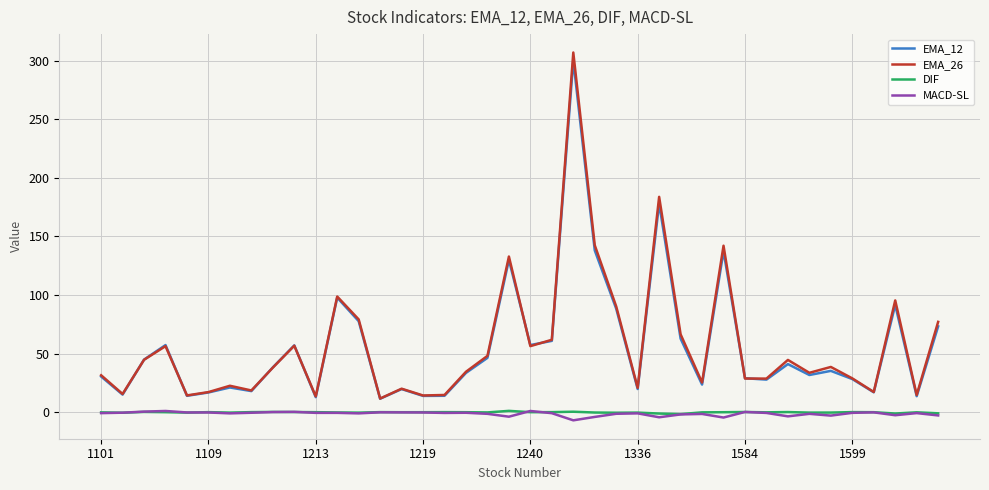

What is the greatest value displayed?

307.1